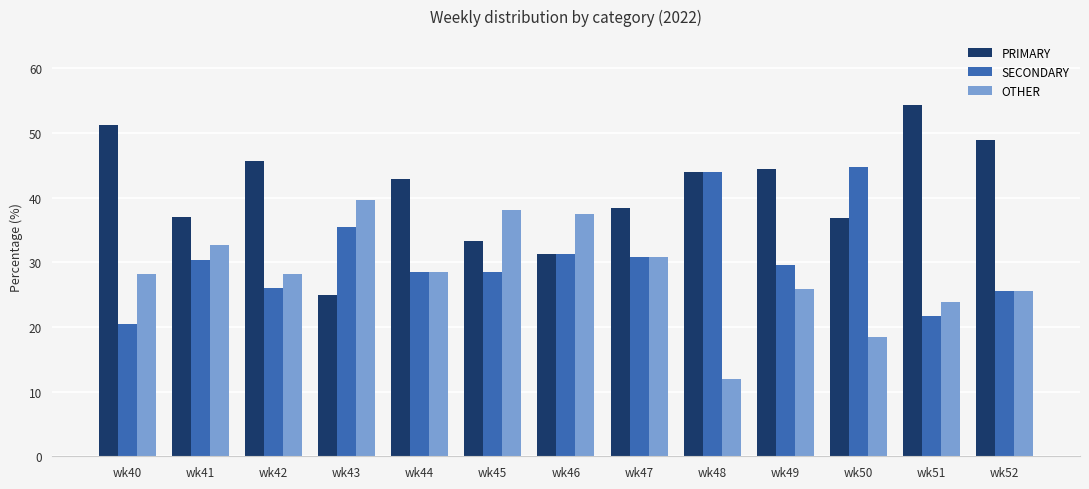

What is the lowest value of the SECONDARY series?

20.5